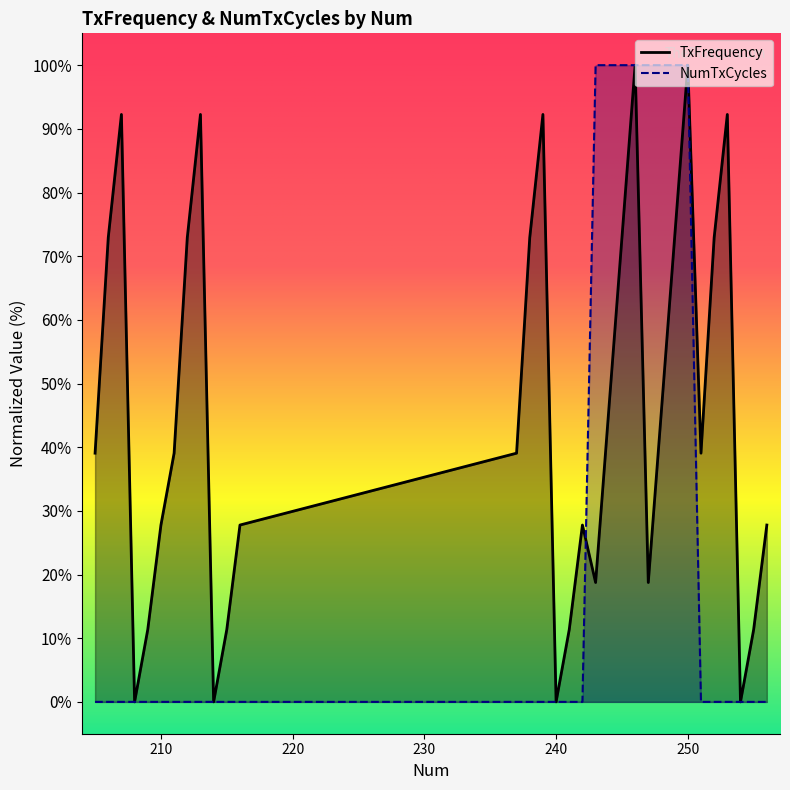

True or false: NumTxCycles has more than 0 points higher than both neighbors.

False